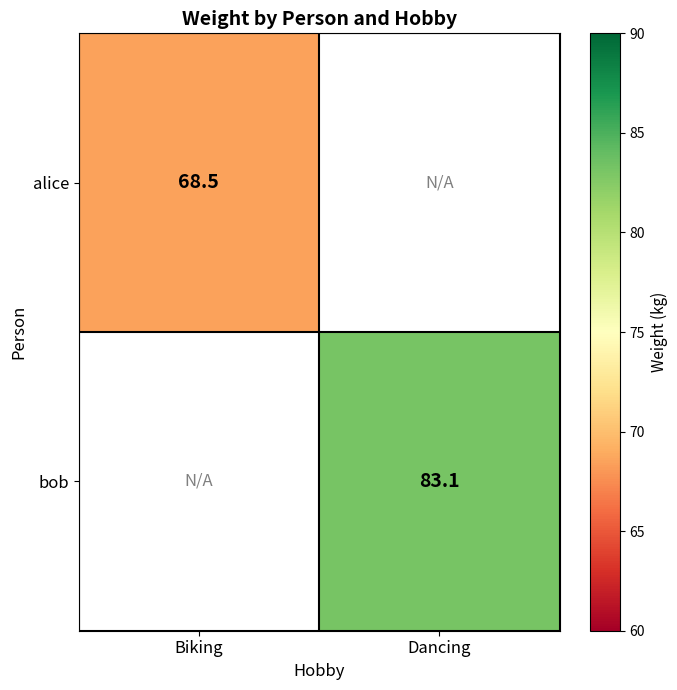

What is the maximum value shown in the chart?

83.1